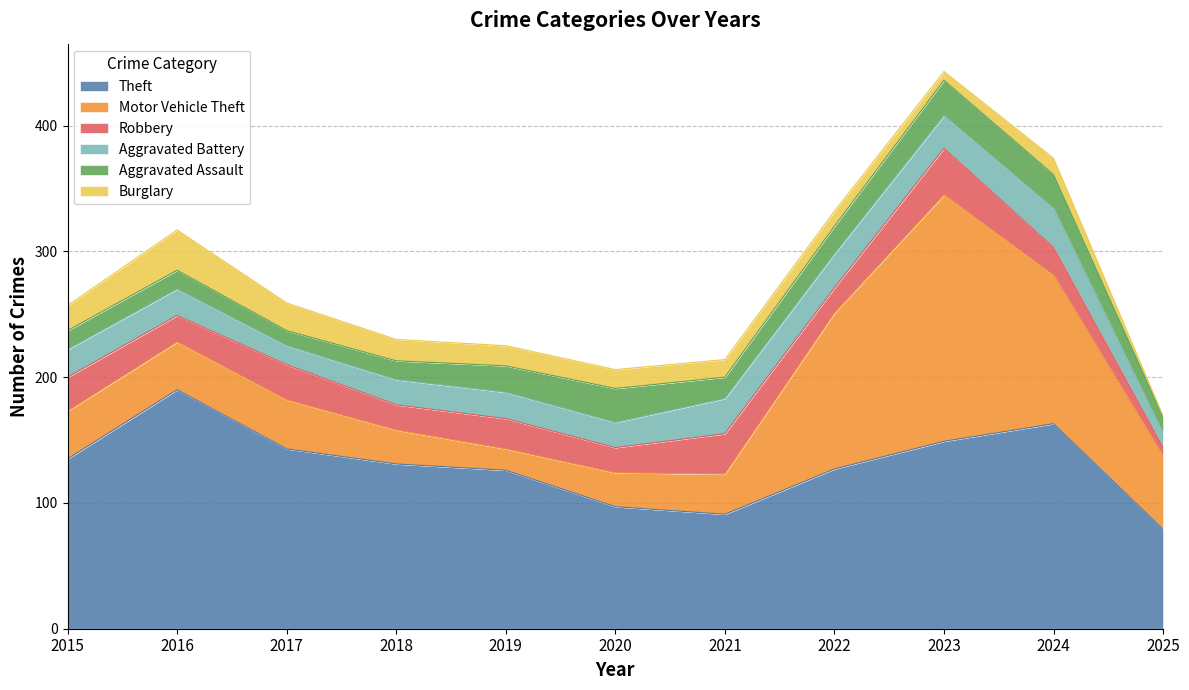

Rank the series at 2019 from highest to lowest value.

Theft, Robbery, Aggravated Battery, Aggravated Assault, Motor Vehicle Theft, Burglary